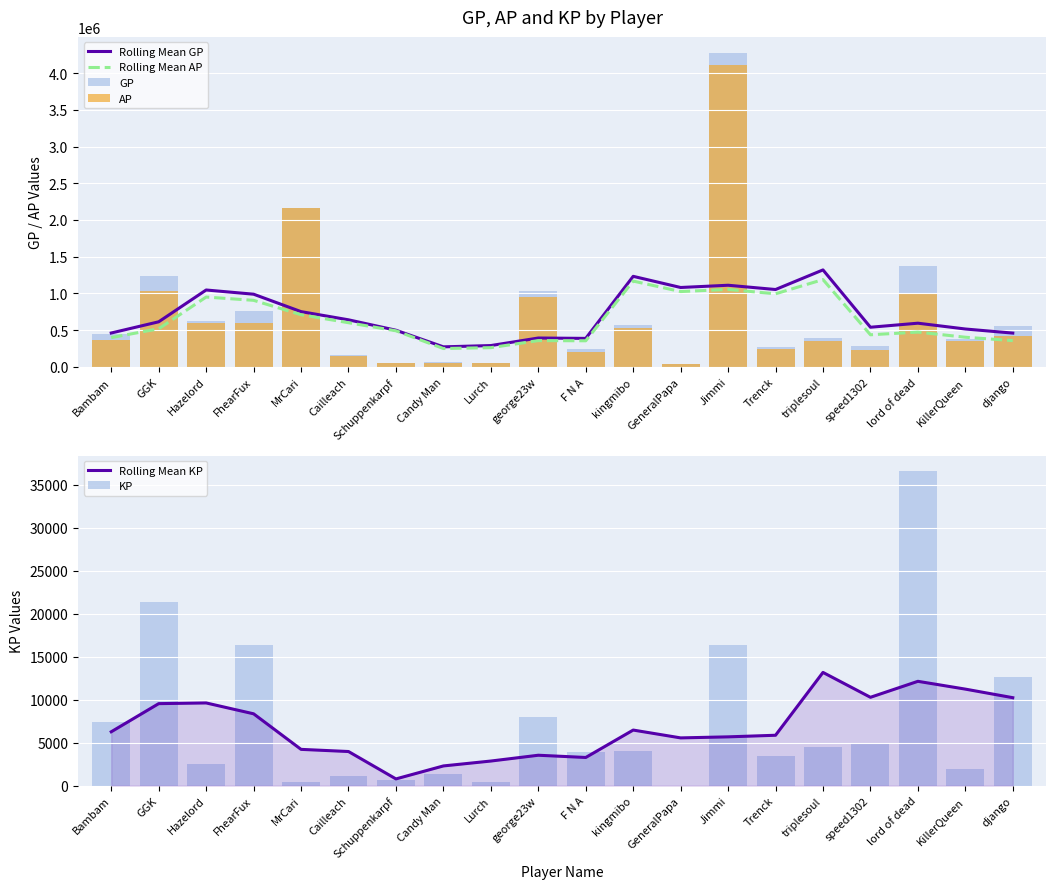

Reading left to right, list all the values displayed in this chart.

Rolling Mean GP: Bambam=460725.6	GGK=613407.2	Hazelord=1046442.2	FhearFux=989167.2	MrCari=751859.0	Cailleach=640425.6	Schuppenkarpf=498558.6	Candy Man=272320.2	Lurch=289820.4	george23w=392554.6	F N A=387472.8	kingmibo=1232448.0	GeneralPapa=1080541.6	Jimmi=1111038.4	Trenck=1052974.8	triplesoul=1319849.6	speed1302=539273.0	lord of dead=594398.4	KillerQueen=515319.0	django=459430.0
Rolling Mean AP: Bambam=398126.8	GGK=518110.4	Hazelord=950337.4	FhearFux=905689.6	MrCari=709716.6	Cailleach=600794.0	Schuppenkarpf=490766.0	Candy Man=249440.4	Lurch=261246.2	george23w=357241.2	F N A=354756.6	kingmibo=1167868.0	GeneralPapa=1025067.2	Jimmi=1054352.4	Trenck=994434.0	triplesoul=1188260.2	speed1302=436602.6	lord of dead=473160.6	KillerQueen=403141.4	django=357215.6
GP: Bambam=441787.0	GGK=1242633.0	Hazelord=619208.0	FhearFux=763408.0	MrCari=2165175.0	Cailleach=155412.0	Schuppenkarpf=56092.0	Candy Man=62041.0	Lurch=54073.0	george23w=1033983.0	F N A=242913.0	kingmibo=569763.0	GeneralPapa=36632.0	Jimmi=4278949.0	Trenck=274451.0	triplesoul=395397.0	speed1302=279445.0	lord of dead=1371006.0	KillerQueen=376066.0	django=550078.0
AP: Bambam=367880.0	GGK=1029111.0	Hazelord=593643.0	FhearFux=599918.0	MrCari=2161135.0	Cailleach=144641.0	Schuppenkarpf=49246.0	Candy Man=49030.0	Lurch=49778.0	george23w=954507.0	F N A=203670.0	kingmibo=529221.0	GeneralPapa=36607.0	Jimmi=4115335.0	Trenck=240503.0	triplesoul=350096.0	speed1302=229629.0	lord of dead=1005738.0	KillerQueen=357047.0	django=423293.0
Rolling Mean KP: Bambam=6259.9	GGK=9529.7	Hazelord=9610.5	FhearFux=8347.8	MrCari=4214.2	Cailleach=3963.2	Schuppenkarpf=779.3	Candy Man=2288.0	Lurch=2857.4	george23w=3531.3	F N A=3271.6	kingmibo=6458.0	GeneralPapa=5547.4	Jimmi=5668.6	Trenck=5854.1	triplesoul=13159.0	speed1302=10267.1	lord of dead=12123.8	KillerQueen=11217.8	django=10221.5
KP: Bambam=7390.8	GGK=21352.3	Hazelord=2556.5	FhearFux=16348.9	MrCari=404.0	Cailleach=1077.1	Schuppenkarpf=684.6	Candy Man=1301.2	Lurch=429.4	george23w=7947.6	F N A=3924.3	kingmibo=4054.2	GeneralPapa=2.5	Jimmi=16361.4	Trenck=3394.8	triplesoul=4530.1	speed1302=4981.6	lord of dead=36526.9	KillerQueen=1901.8	django=12678.5